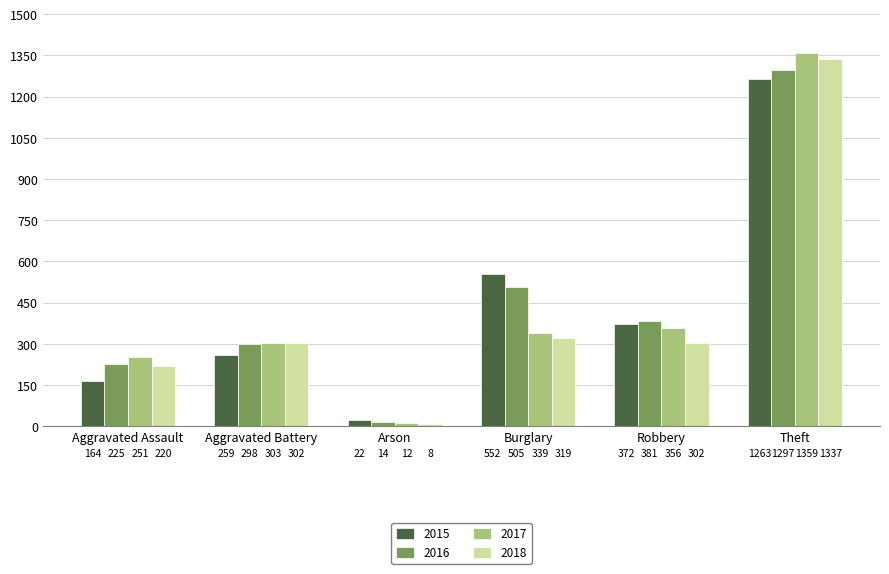

How many bars are there in each group?

4